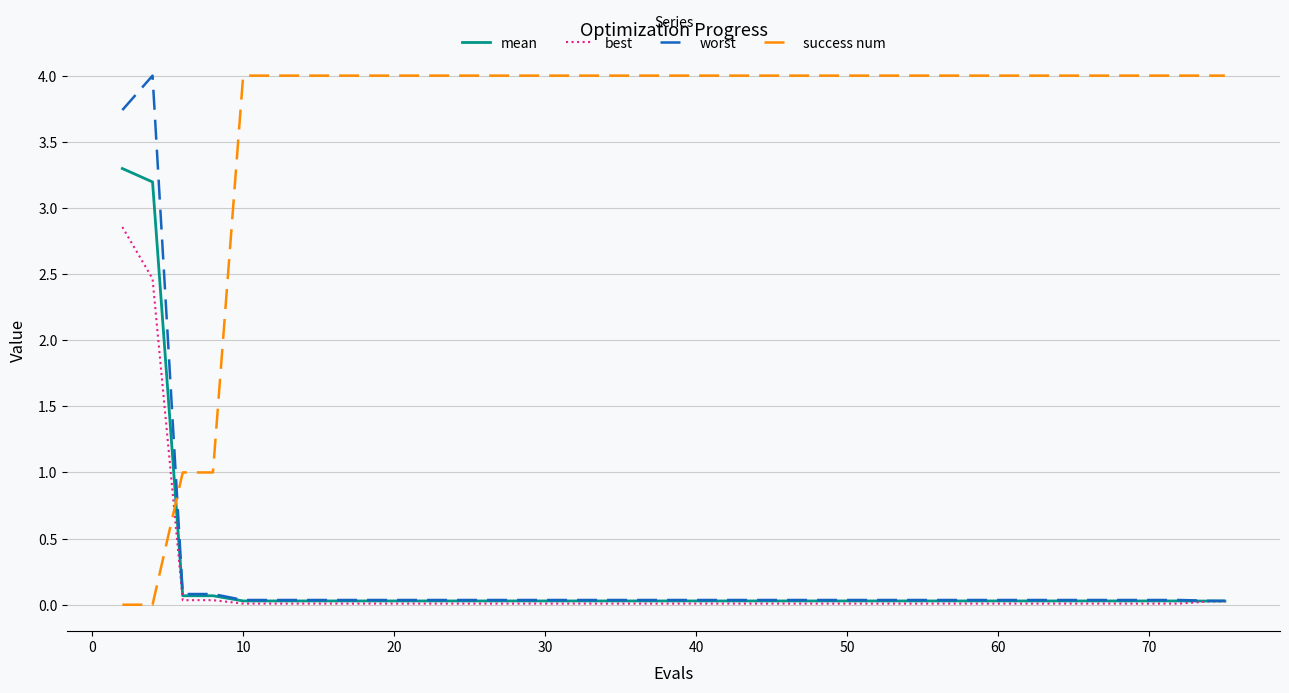

True or false: success num and best cross at least once.

True